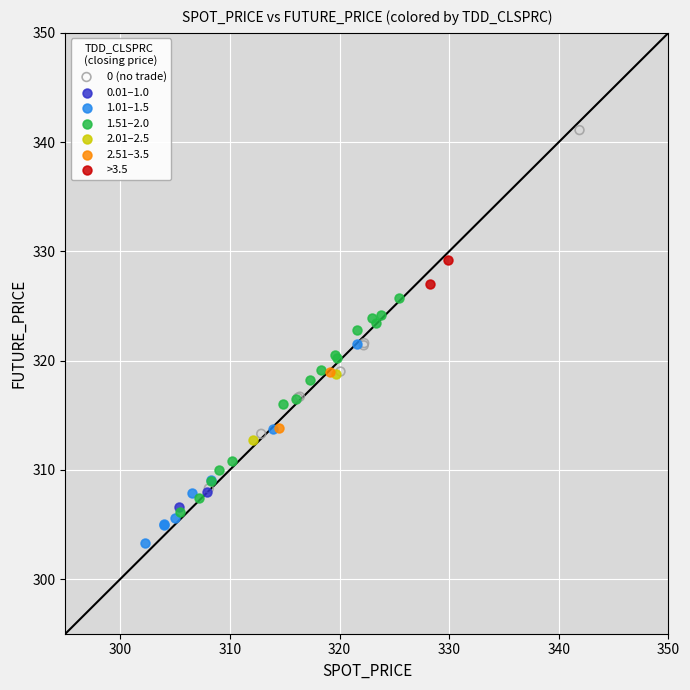

Which series reaches the minimum Y coordinate?

1.01–1.5